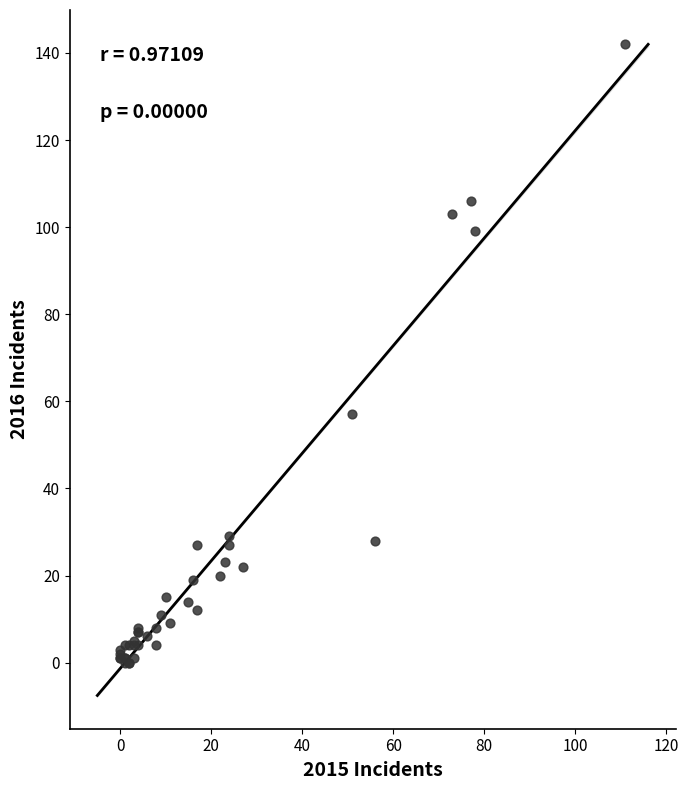

What Y value in the scatter plot is closest to 71?

57